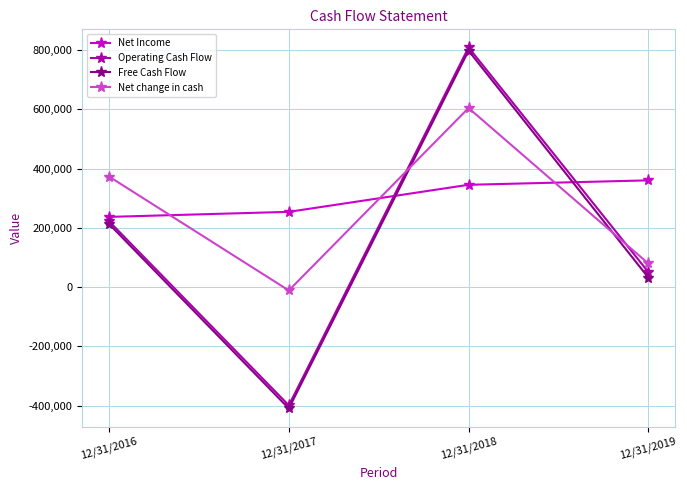

How many values in Net change in cash are below zero?

1